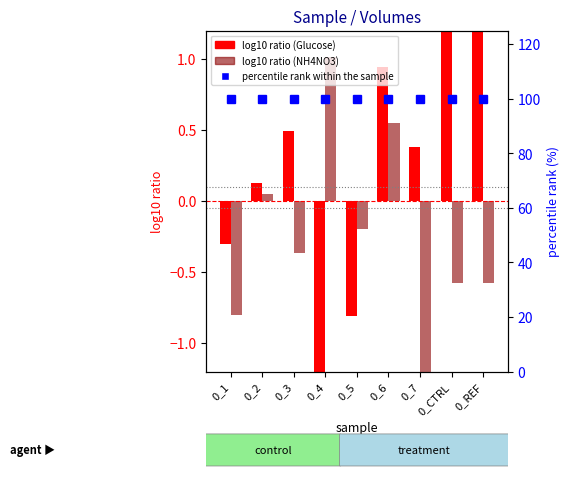

Where is log10 ratio (NH4NO3) nearest to the value 0?

0_2